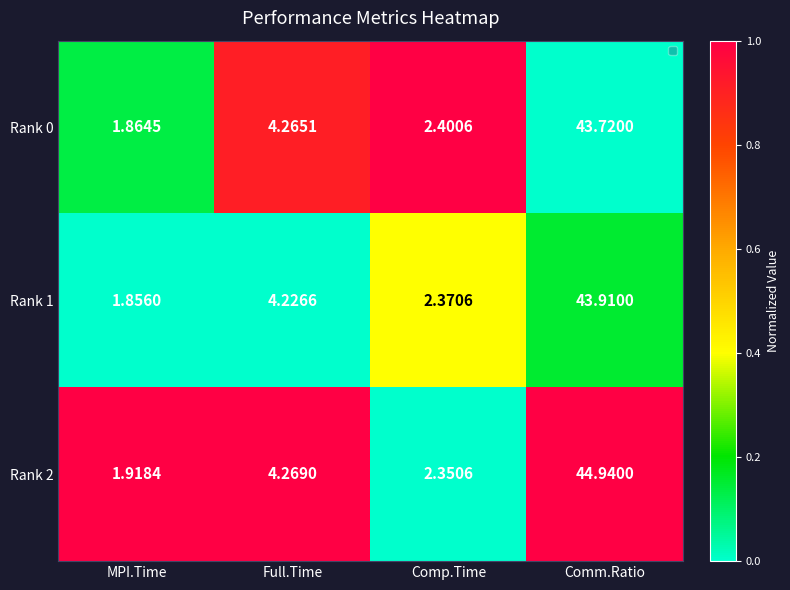

At which label does Rank 0 first exceed 4?

Full.Time